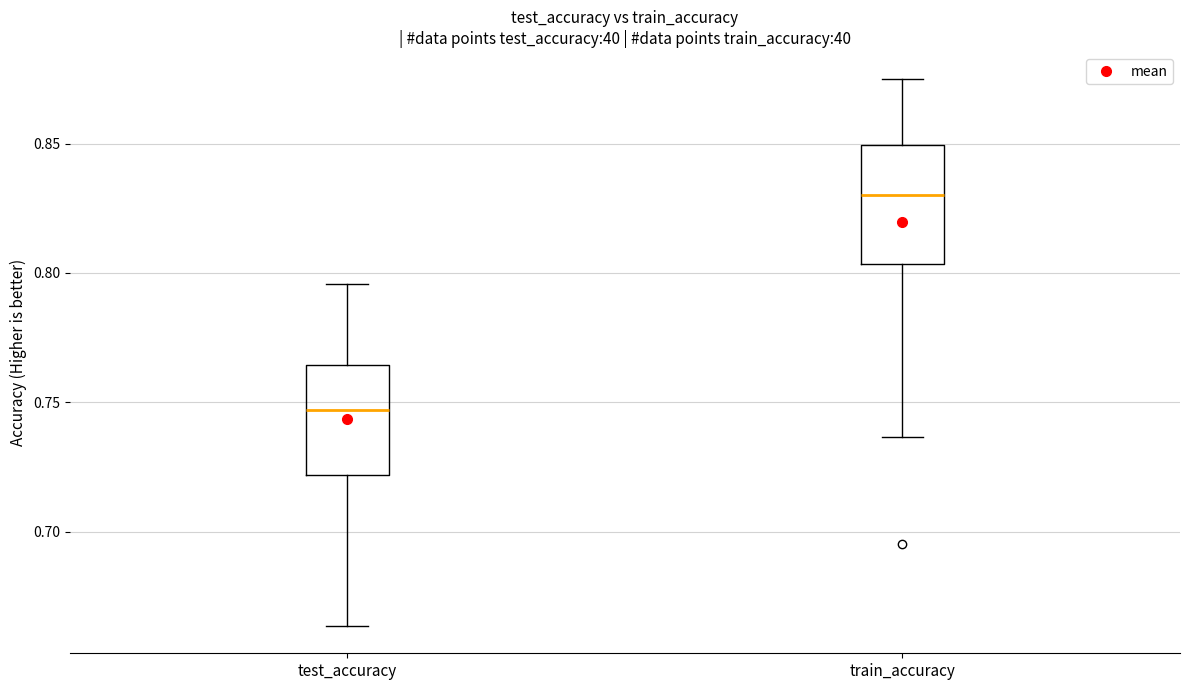

Reading left to right, read every box against the y-axis: the position of its median line, the range the box covers, and the ends of its whiskers. The values are not printed on the chart, so give them approximately, as read against the axis.

test_accuracy: median 0.745, box 0.720 to 0.765, whiskers 0.665 to 0.795
train_accuracy: median 0.830, box 0.805 to 0.850, whiskers 0.735 to 0.875